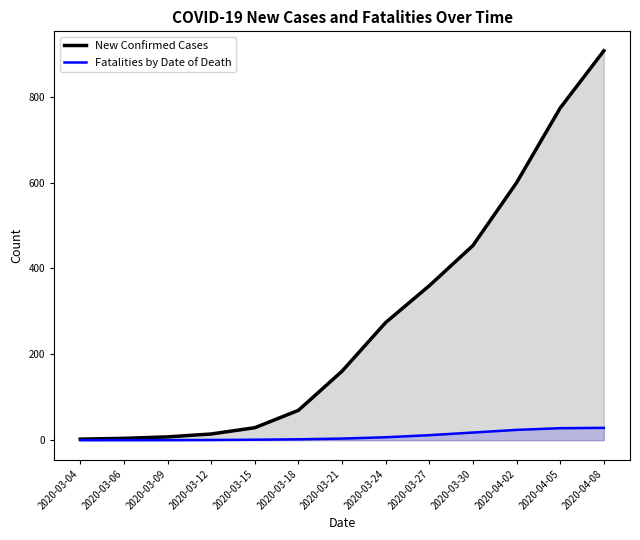

What is the label of the 2nd point from the right?

2020-04-05